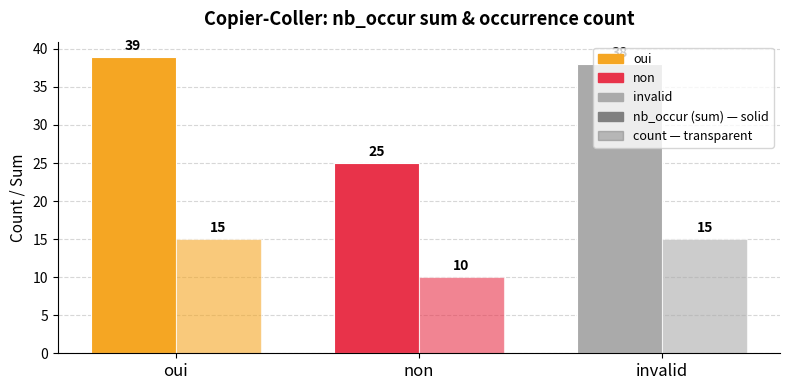

How many groups of bars are there?

3